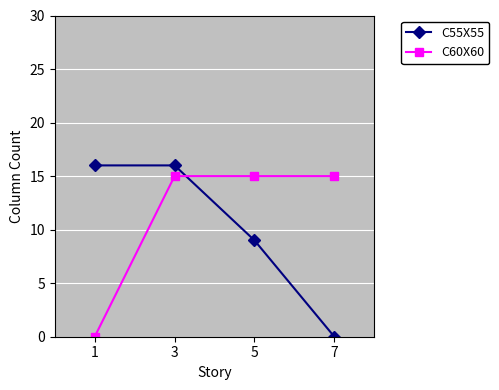

At which category is the sum across all series the highest?

3